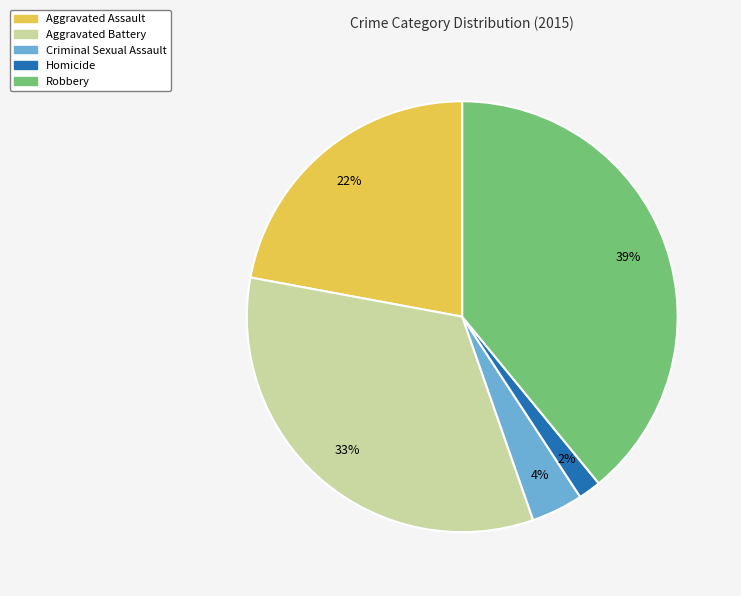

Does Homicide represent more than half of the total?

No